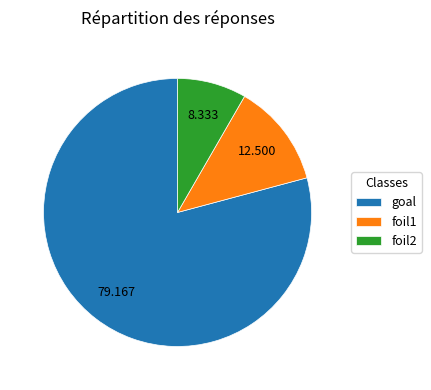

How many segments does this pie chart have?

3